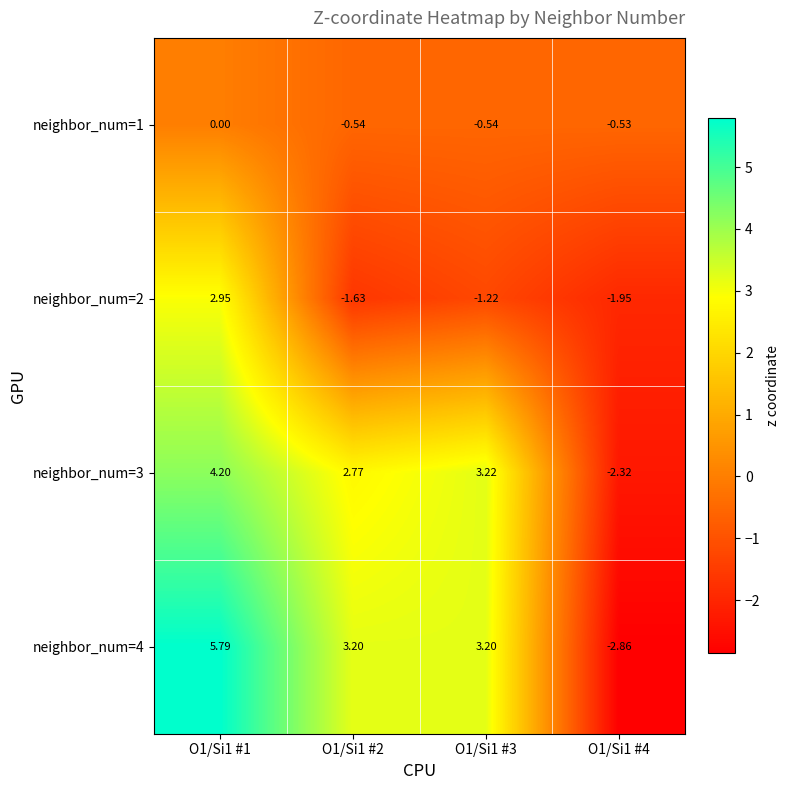

Which series changed the most between O1/Si1 #3 and O1/Si1 #4?

neighbor_num=4